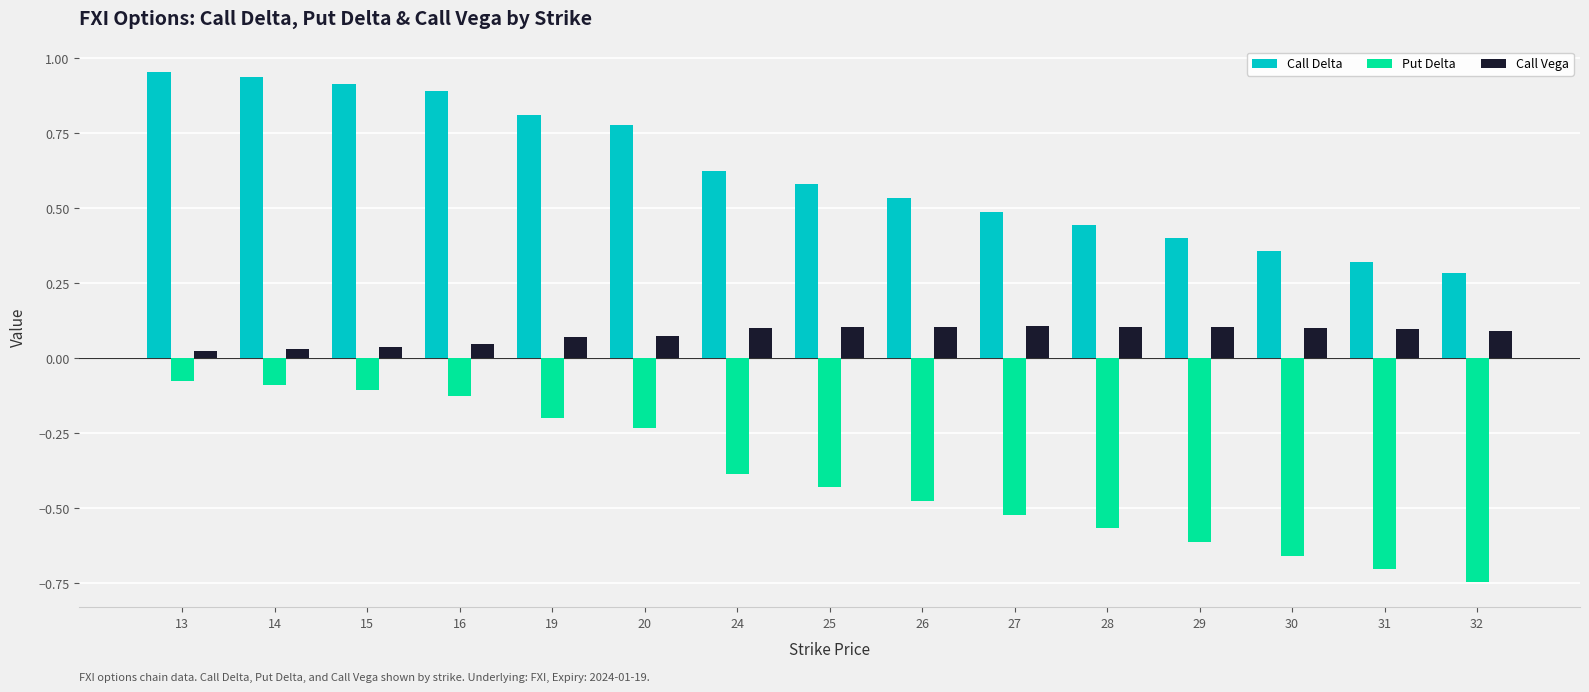

What is the difference between the maximum and minimum values in the Call Delta series?

0.7